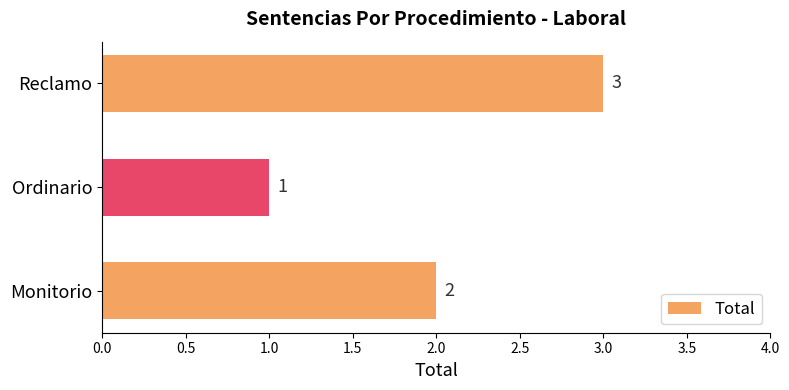

What is the sum of the values at Ordinario and Monitorio?

3